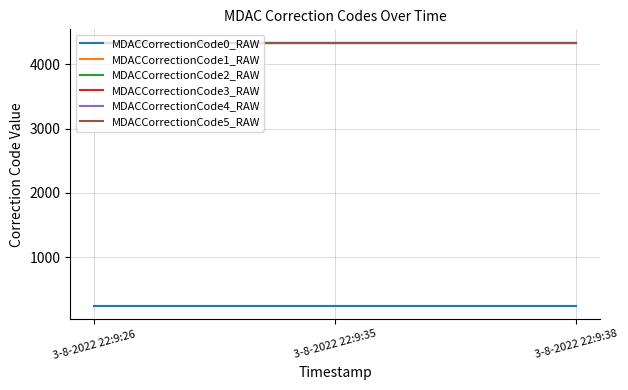

What is the spread (max minus min) of values at 3-8-2022 22:9:35?

4098.2